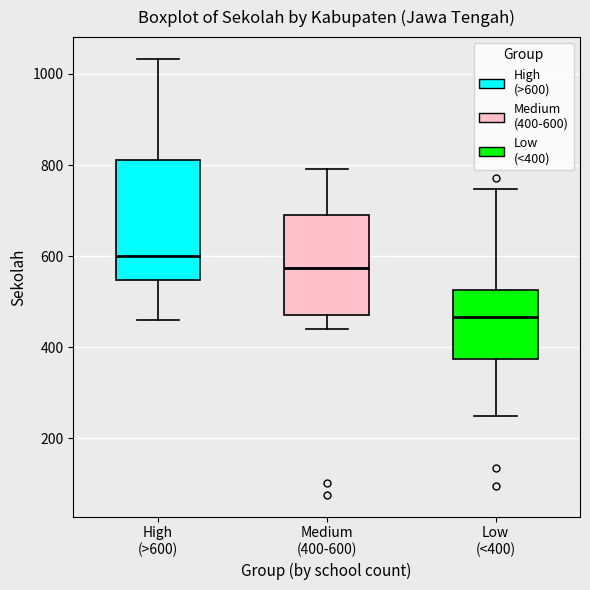

Reading left to right, transcribe this box plot: for each box, give where its median line is, the range the box spans, and where its two whiskers end, as read against the y-axis. The values are not printed on the chart, so give them approximately, as read against the axis.

High (>600): median 600, box 540 to 820, whiskers 460 to 1040
Medium (400-600): median 580, box 480 to 700, whiskers 440 to 800
Low (<400): median 460, box 380 to 520, whiskers 260 to 740